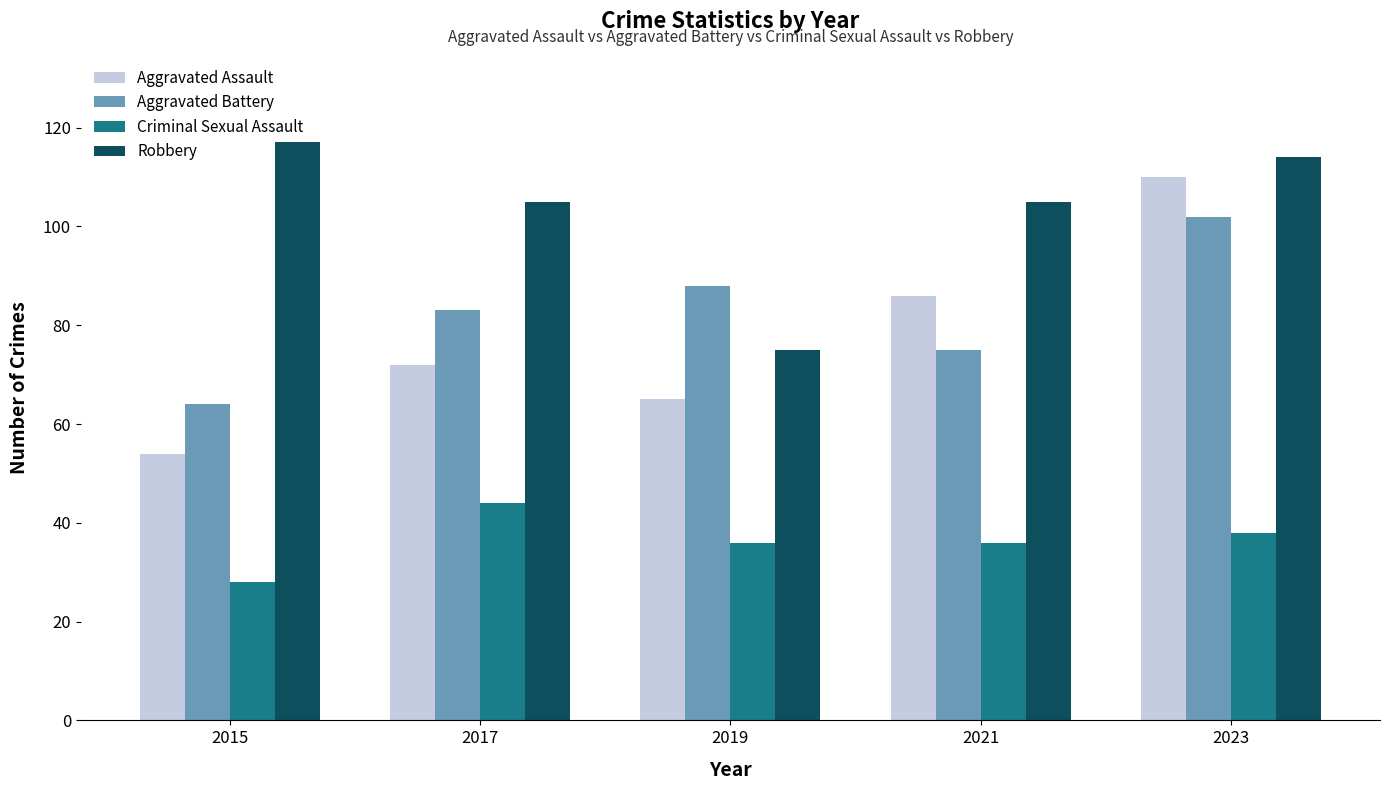

Rank the series at 2015 from lowest to highest value.

Criminal Sexual Assault, Aggravated Assault, Aggravated Battery, Robbery